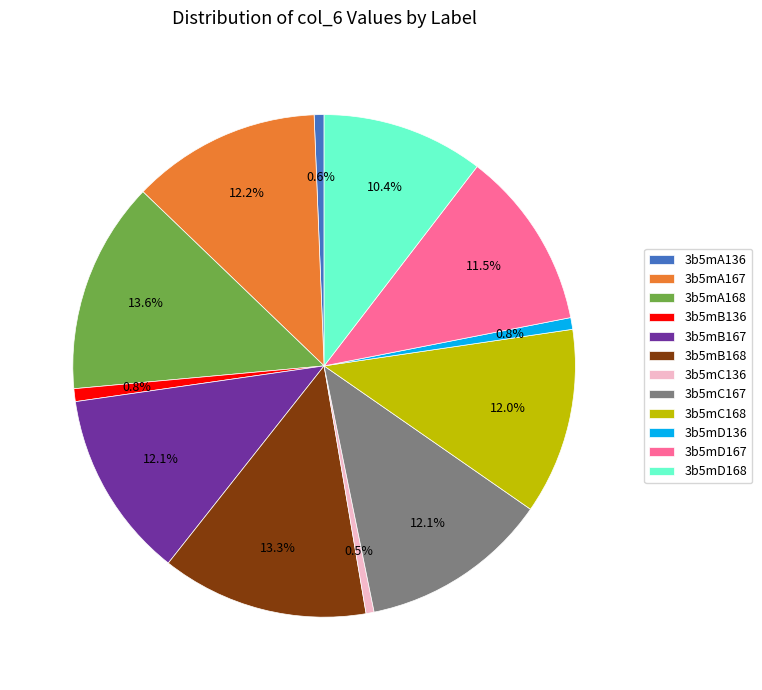

How many slices are in this pie chart?

12